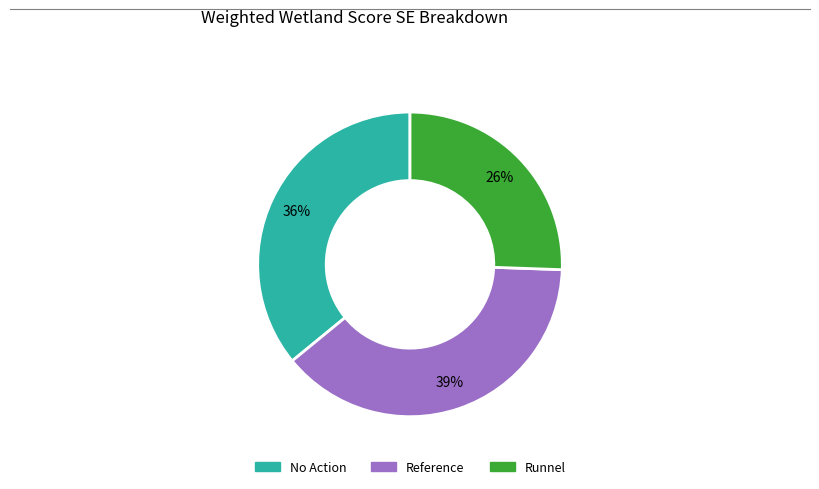

To the nearest percent, what is the difference between the largest and smallest slice percentages?

13%